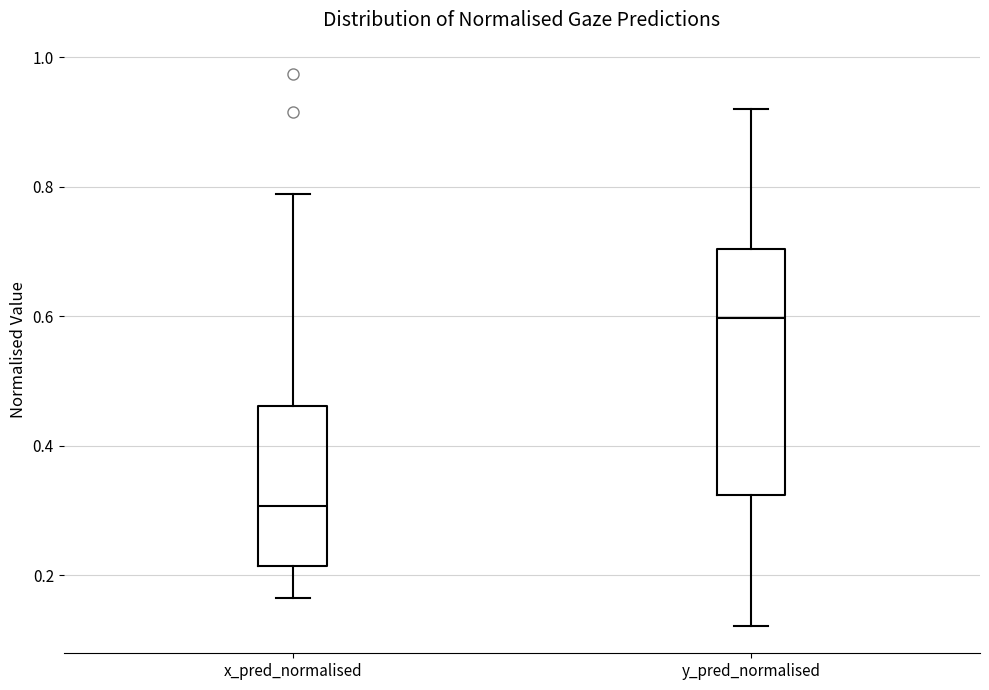

Where is the lower edge of the box for y_pred_normalised on the y-axis? The values are not printed on the chart, so give them approximately, as read against the axis.

0.32